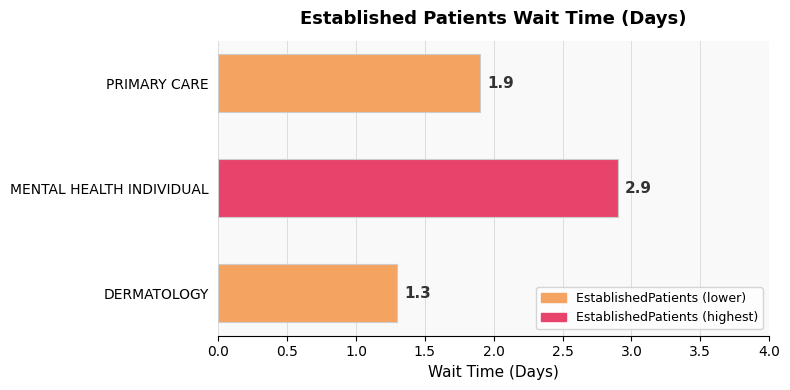

List the labels in order of value, largest first.

MENTAL HEALTH INDIVIDUAL, PRIMARY CARE, DERMATOLOGY